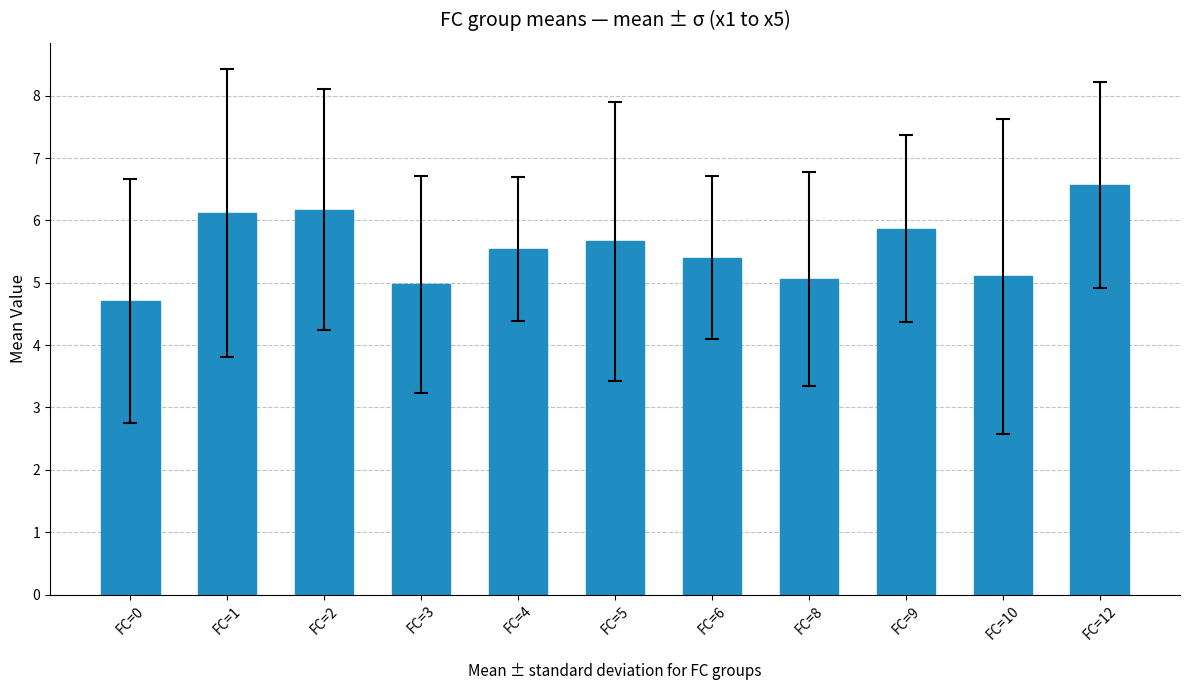

Read the value at FC=3.

5.0